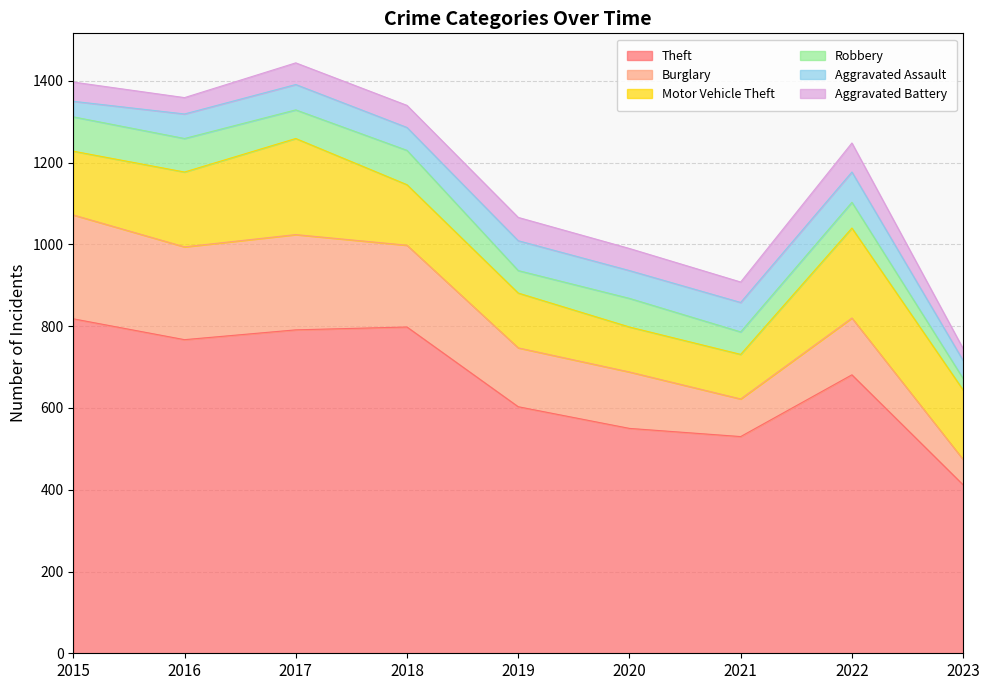

How many series are shown in this chart?

6